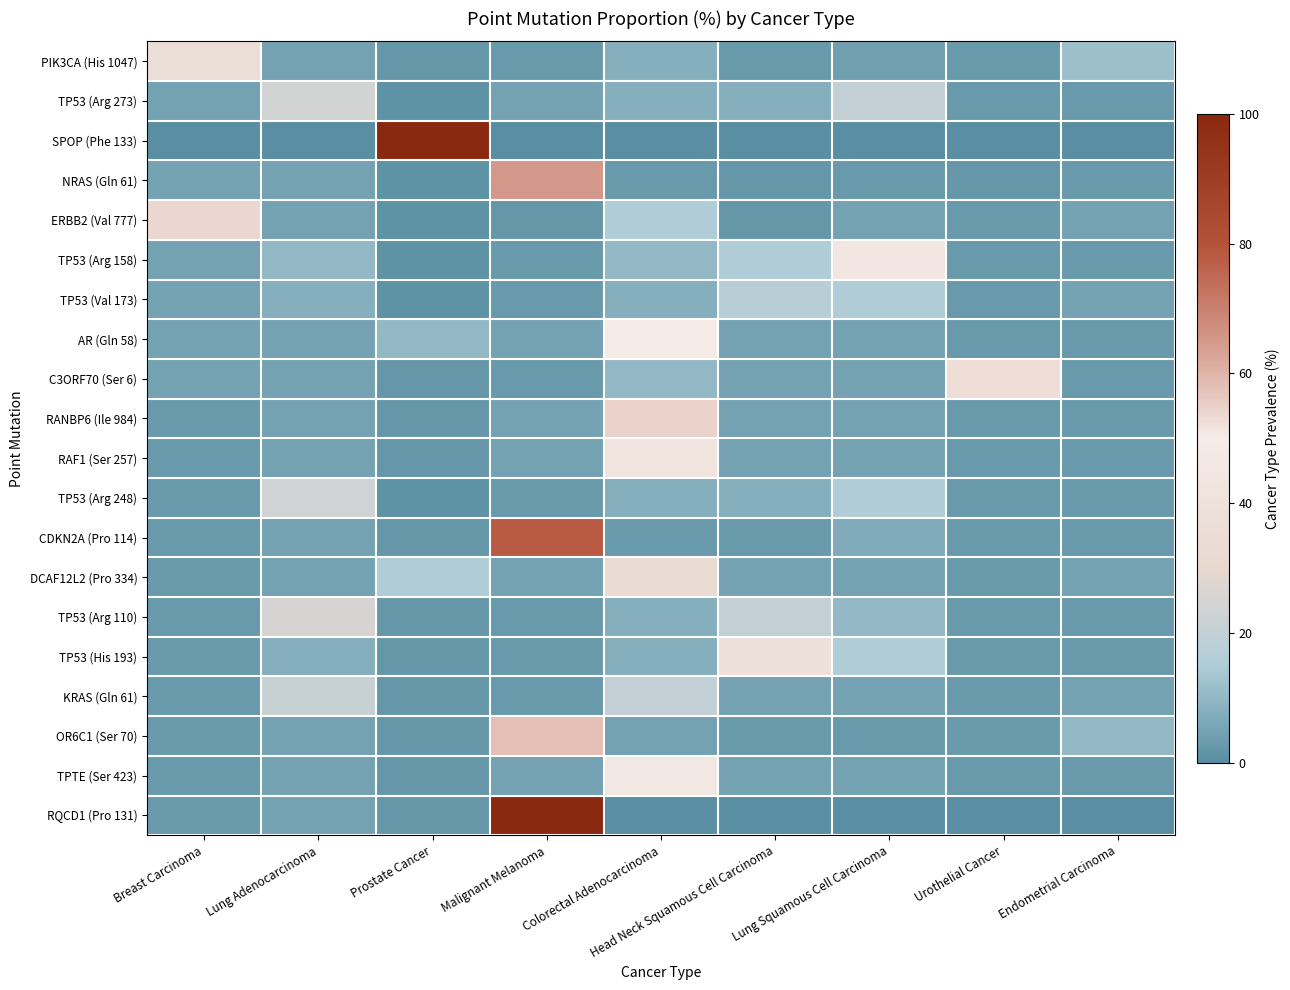

Reading right to left, transcribe all the data shown in this chart.

PIK3CA (His 1047): Endometrial Carcinoma=12.0	Urothelial Cancer=3.0	Lung Squamous Cell Carcinoma=4.0	Head Neck Squamous Cell Carcinoma=3.0	Colorectal Adenocarcinoma=8.0	Malignant Melanoma=3.0	Prostate Cancer=2.0	Lung Adenocarcinoma=5.0	Breast Carcinoma=36.2
TP53 (Arg 273): Endometrial Carcinoma=3.0	Urothelial Cancer=3.0	Lung Squamous Cell Carcinoma=20.0	Head Neck Squamous Cell Carcinoma=8.0	Colorectal Adenocarcinoma=8.0	Malignant Melanoma=5.0	Prostate Cancer=1.0	Lung Adenocarcinoma=24.4	Breast Carcinoma=5.0
SPOP (Phe 133): Endometrial Carcinoma=0.0	Urothelial Cancer=0.0	Lung Squamous Cell Carcinoma=0.0	Head Neck Squamous Cell Carcinoma=0.0	Colorectal Adenocarcinoma=0.0	Malignant Melanoma=0.0	Prostate Cancer=100.0	Lung Adenocarcinoma=0.0	Breast Carcinoma=0.0
NRAS (Gln 61): Endometrial Carcinoma=3.0	Urothelial Cancer=2.0	Lung Squamous Cell Carcinoma=3.0	Head Neck Squamous Cell Carcinoma=2.0	Colorectal Adenocarcinoma=3.0	Malignant Melanoma=64.9	Prostate Cancer=1.0	Lung Adenocarcinoma=5.0	Breast Carcinoma=5.0
ERBB2 (Val 777): Endometrial Carcinoma=5.0	Urothelial Cancer=3.0	Lung Squamous Cell Carcinoma=5.0	Head Neck Squamous Cell Carcinoma=2.0	Colorectal Adenocarcinoma=15.0	Malignant Melanoma=2.0	Prostate Cancer=1.0	Lung Adenocarcinoma=5.0	Breast Carcinoma=53.9
TP53 (Arg 158): Endometrial Carcinoma=3.0	Urothelial Cancer=3.0	Lung Squamous Cell Carcinoma=44.8	Head Neck Squamous Cell Carcinoma=15.0	Colorectal Adenocarcinoma=10.0	Malignant Melanoma=3.0	Prostate Cancer=1.0	Lung Adenocarcinoma=10.0	Breast Carcinoma=5.0
TP53 (Val 173): Endometrial Carcinoma=5.0	Urothelial Cancer=3.0	Lung Squamous Cell Carcinoma=15.0	Head Neck Squamous Cell Carcinoma=17.3	Colorectal Adenocarcinoma=8.0	Malignant Melanoma=3.0	Prostate Cancer=1.0	Lung Adenocarcinoma=8.0	Breast Carcinoma=5.0
AR (Gln 58): Endometrial Carcinoma=3.0	Urothelial Cancer=3.0	Lung Squamous Cell Carcinoma=5.0	Head Neck Squamous Cell Carcinoma=5.0	Colorectal Adenocarcinoma=50.0	Malignant Melanoma=5.0	Prostate Cancer=10.0	Lung Adenocarcinoma=5.0	Breast Carcinoma=5.0
C3ORF70 (Ser 6): Endometrial Carcinoma=3.0	Urothelial Cancer=52.4	Lung Squamous Cell Carcinoma=5.0	Head Neck Squamous Cell Carcinoma=5.0	Colorectal Adenocarcinoma=10.0	Malignant Melanoma=3.0	Prostate Cancer=2.0	Lung Adenocarcinoma=5.0	Breast Carcinoma=5.0
RANBP6 (Ile 984): Endometrial Carcinoma=3.0	Urothelial Cancer=3.0	Lung Squamous Cell Carcinoma=5.0	Head Neck Squamous Cell Carcinoma=5.0	Colorectal Adenocarcinoma=54.5	Malignant Melanoma=5.0	Prostate Cancer=2.0	Lung Adenocarcinoma=5.0	Breast Carcinoma=3.0
RAF1 (Ser 257): Endometrial Carcinoma=3.0	Urothelial Cancer=3.0	Lung Squamous Cell Carcinoma=5.0	Head Neck Squamous Cell Carcinoma=5.0	Colorectal Adenocarcinoma=42.9	Malignant Melanoma=5.0	Prostate Cancer=2.0	Lung Adenocarcinoma=5.0	Breast Carcinoma=3.0
TP53 (Arg 248): Endometrial Carcinoma=3.0	Urothelial Cancer=3.0	Lung Squamous Cell Carcinoma=15.0	Head Neck Squamous Cell Carcinoma=8.0	Colorectal Adenocarcinoma=8.0	Malignant Melanoma=3.0	Prostate Cancer=1.0	Lung Adenocarcinoma=23.5	Breast Carcinoma=3.0
CDKN2A (Pro 114): Endometrial Carcinoma=3.0	Urothelial Cancer=3.0	Lung Squamous Cell Carcinoma=7.0	Head Neck Squamous Cell Carcinoma=3.0	Colorectal Adenocarcinoma=3.0	Malignant Melanoma=77.8	Prostate Cancer=2.0	Lung Adenocarcinoma=5.0	Breast Carcinoma=3.0
DCAF12L2 (Pro 334): Endometrial Carcinoma=5.0	Urothelial Cancer=3.0	Lung Squamous Cell Carcinoma=5.0	Head Neck Squamous Cell Carcinoma=5.0	Colorectal Adenocarcinoma=33.3	Malignant Melanoma=5.0	Prostate Cancer=15.0	Lung Adenocarcinoma=5.0	Breast Carcinoma=3.0
TP53 (Arg 110): Endometrial Carcinoma=3.0	Urothelial Cancer=3.0	Lung Squamous Cell Carcinoma=10.0	Head Neck Squamous Cell Carcinoma=20.0	Colorectal Adenocarcinoma=8.0	Malignant Melanoma=3.0	Prostate Cancer=2.0	Lung Adenocarcinoma=25.0	Breast Carcinoma=3.0
TP53 (His 193): Endometrial Carcinoma=3.0	Urothelial Cancer=3.0	Lung Squamous Cell Carcinoma=15.0	Head Neck Squamous Cell Carcinoma=38.8	Colorectal Adenocarcinoma=8.0	Malignant Melanoma=3.0	Prostate Cancer=2.0	Lung Adenocarcinoma=8.0	Breast Carcinoma=3.0
KRAS (Gln 61): Endometrial Carcinoma=5.0	Urothelial Cancer=3.0	Lung Squamous Cell Carcinoma=5.0	Head Neck Squamous Cell Carcinoma=5.0	Colorectal Adenocarcinoma=20.0	Malignant Melanoma=3.0	Prostate Cancer=2.0	Lung Adenocarcinoma=21.4	Breast Carcinoma=3.0
OR6C1 (Ser 70): Endometrial Carcinoma=10.0	Urothelial Cancer=3.0	Lung Squamous Cell Carcinoma=3.0	Head Neck Squamous Cell Carcinoma=3.0	Colorectal Adenocarcinoma=5.0	Malignant Melanoma=57.9	Prostate Cancer=2.0	Lung Adenocarcinoma=5.0	Breast Carcinoma=3.0
TPTE (Ser 423): Endometrial Carcinoma=3.0	Urothelial Cancer=3.0	Lung Squamous Cell Carcinoma=5.0	Head Neck Squamous Cell Carcinoma=5.0	Colorectal Adenocarcinoma=46.1	Malignant Melanoma=5.0	Prostate Cancer=2.0	Lung Adenocarcinoma=5.0	Breast Carcinoma=3.0
RQCD1 (Pro 131): Endometrial Carcinoma=0.0	Urothelial Cancer=0.0	Lung Squamous Cell Carcinoma=0.0	Head Neck Squamous Cell Carcinoma=0.0	Colorectal Adenocarcinoma=0.0	Malignant Melanoma=100.0	Prostate Cancer=2.0	Lung Adenocarcinoma=5.0	Breast Carcinoma=3.0